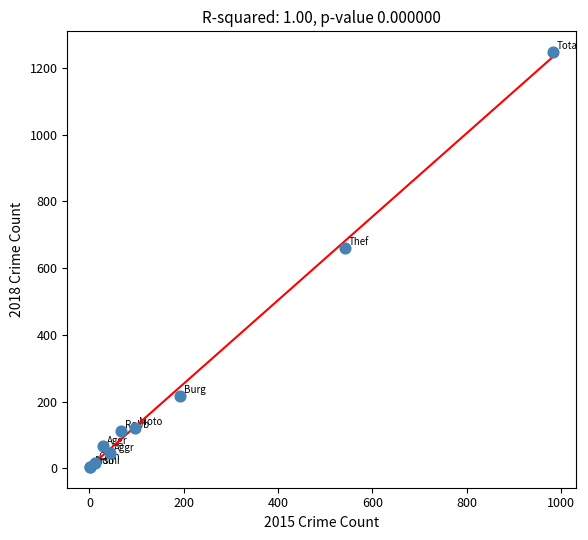

What Y value in the scatter plot is closest to 625?

661